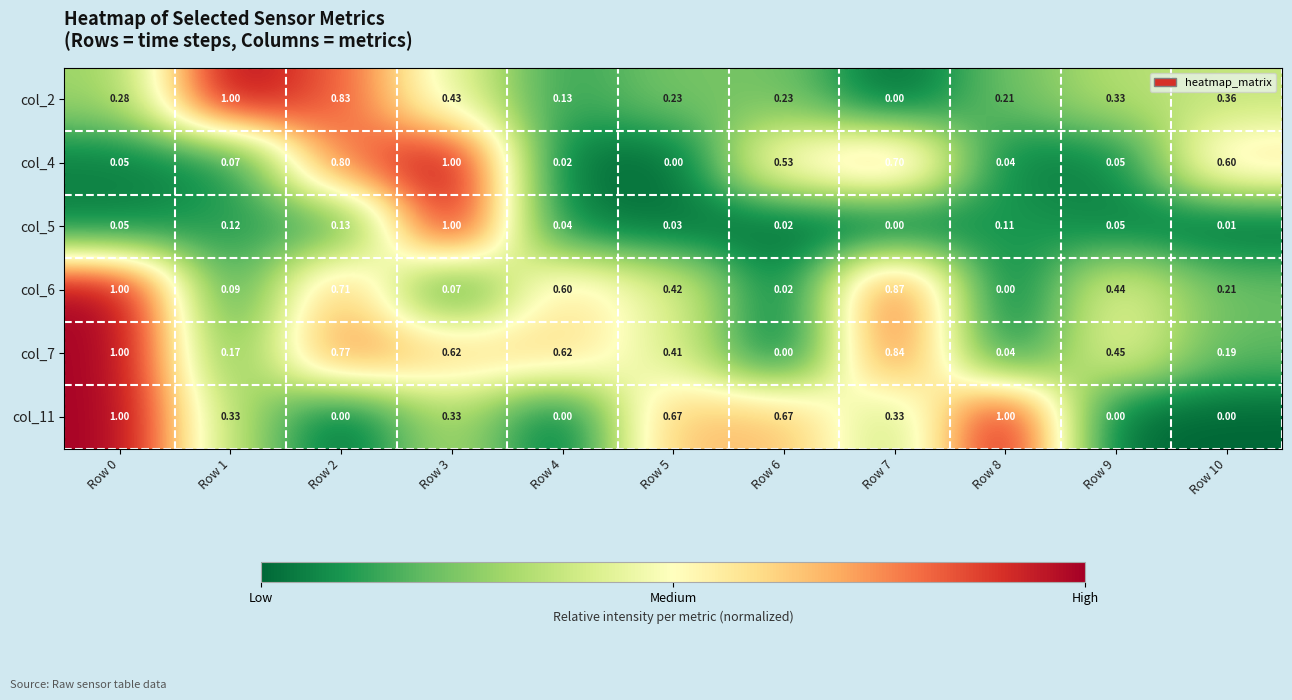

Is the value of col_11 at Row 9 greater than the value of col_6 at Row 9?

No